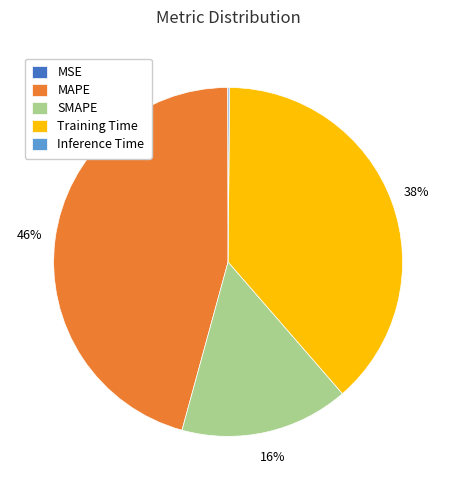

To the nearest percent, what portion does Training Time represent?

38%